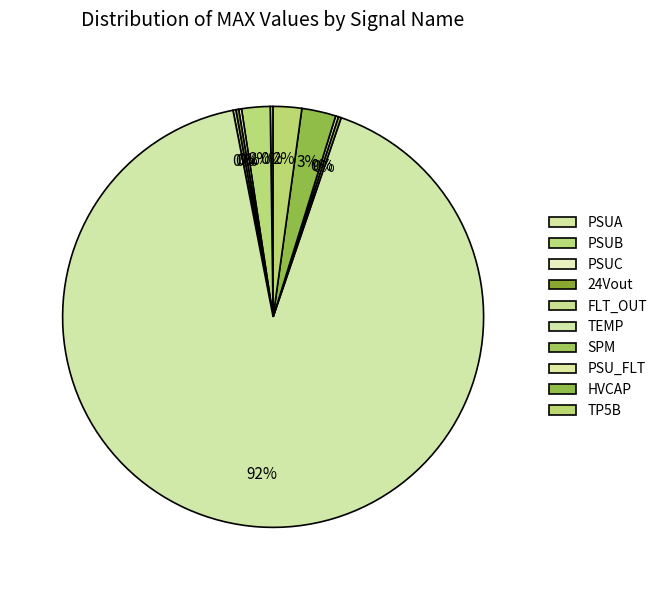

Which slice is the smallest?

PSUA